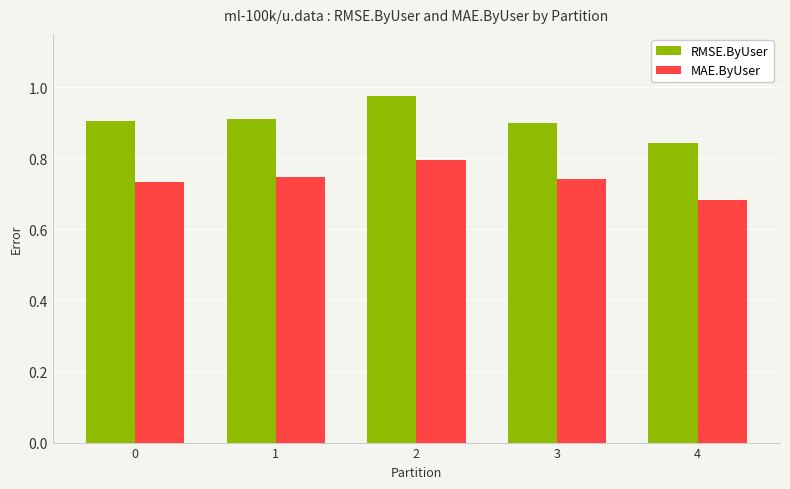

The value of RMSE.ByUser at 1 is 1.6. True or false?

False